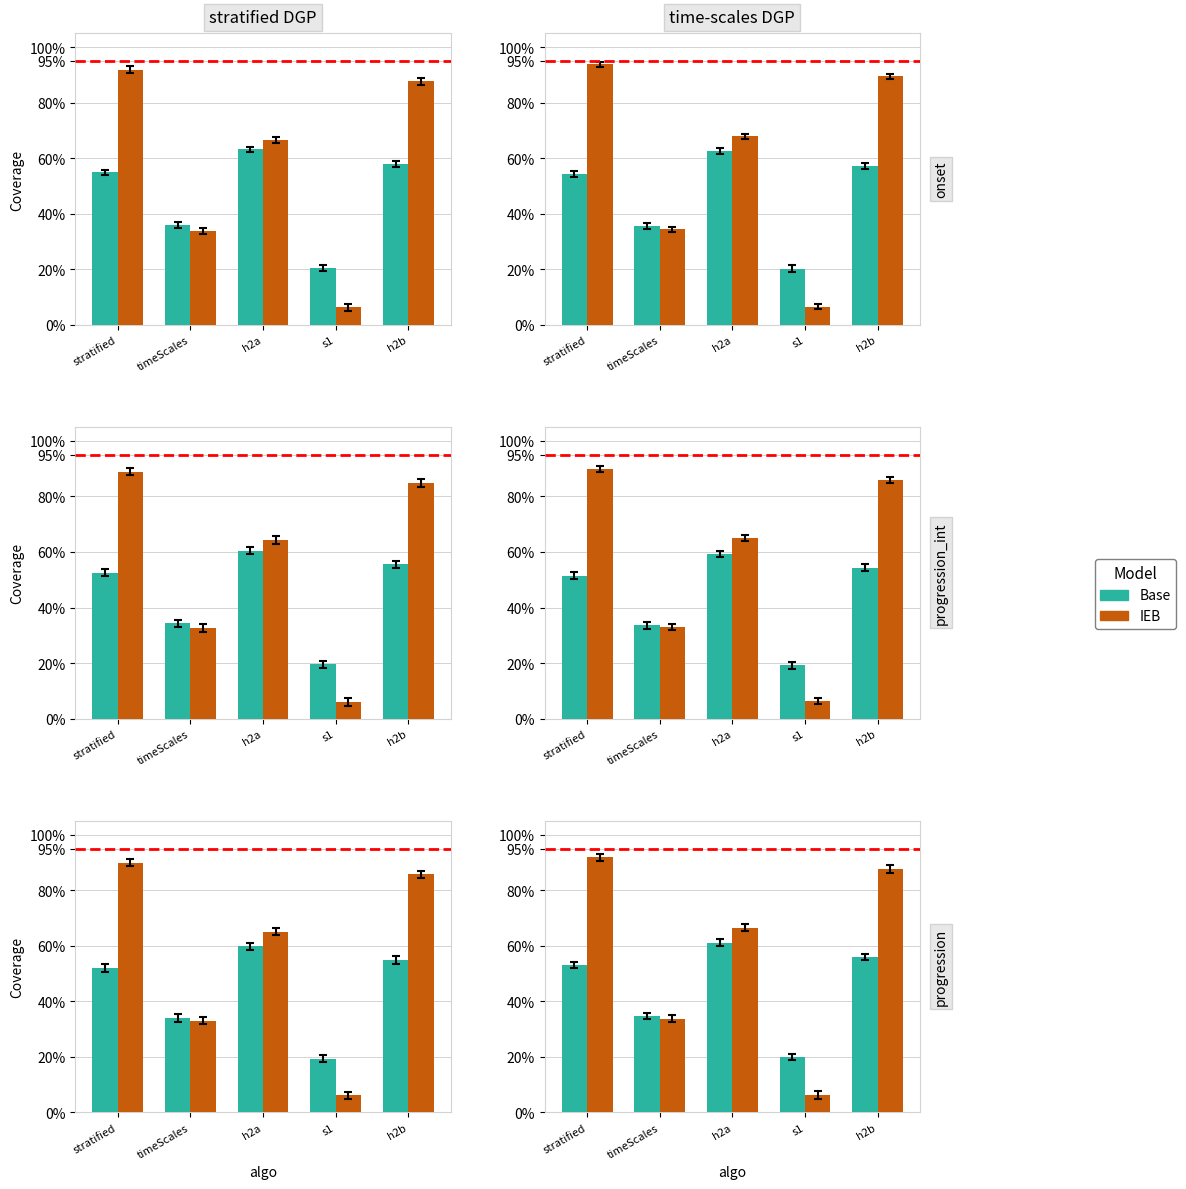

Which series has the largest range (max minus min)?

IEB